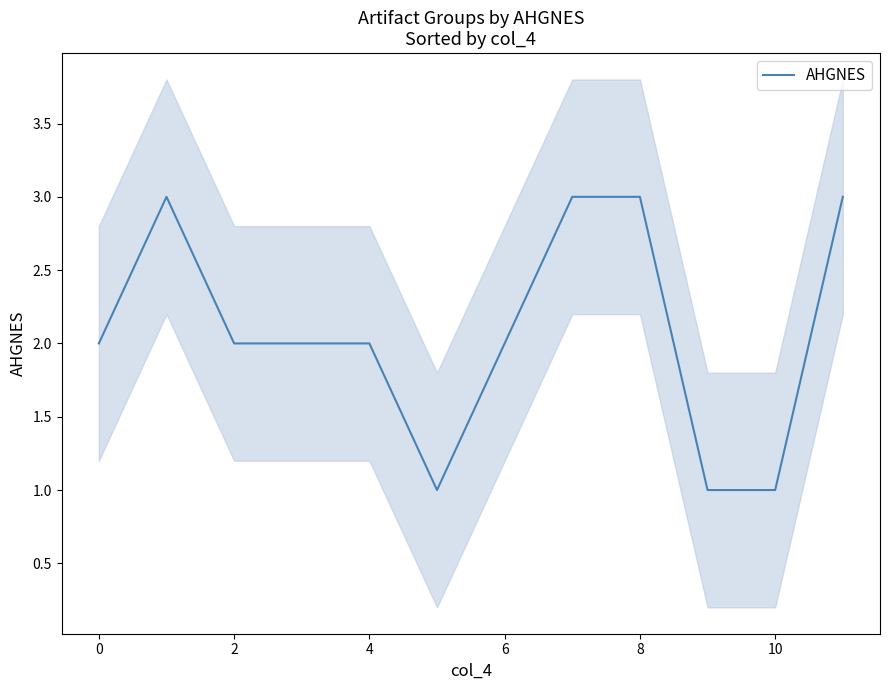

The chart shows a value of 1 at 10. True or false?

False